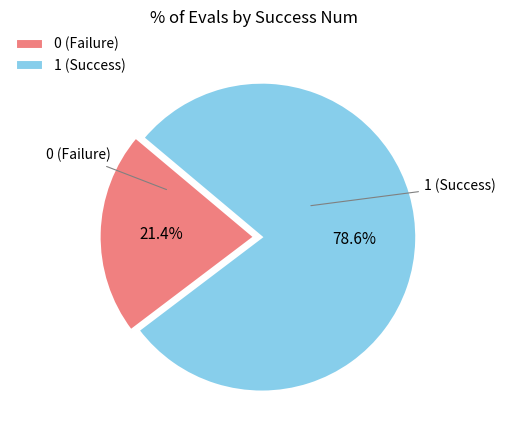

Combined, what portion of the pie is 1 and 0?

100.0%